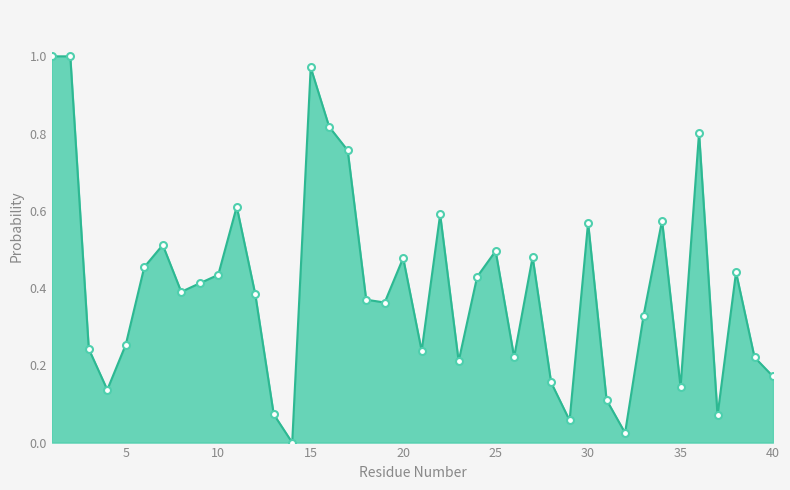

Does the chart display data point markers on the line(s)?

No